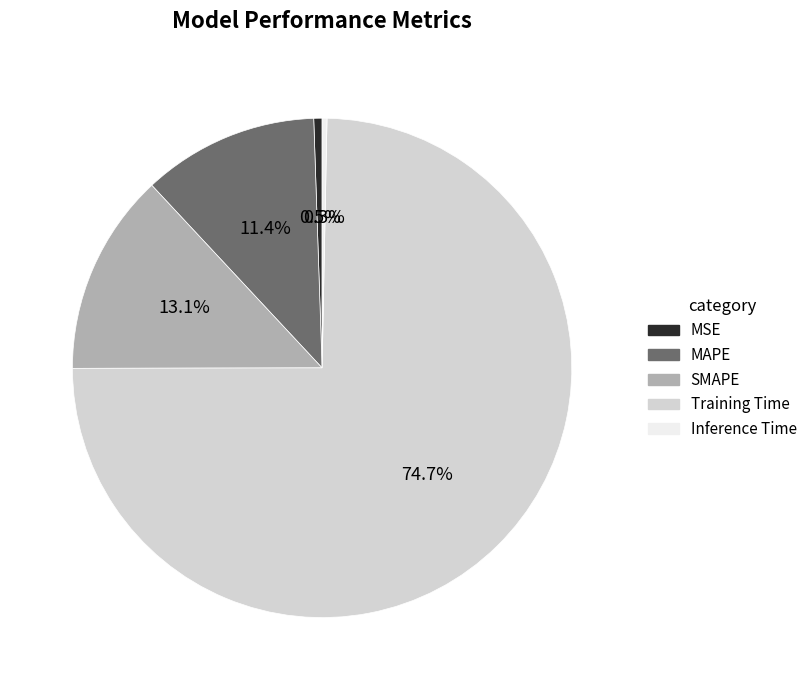

Count the number of slices in the pie.

5